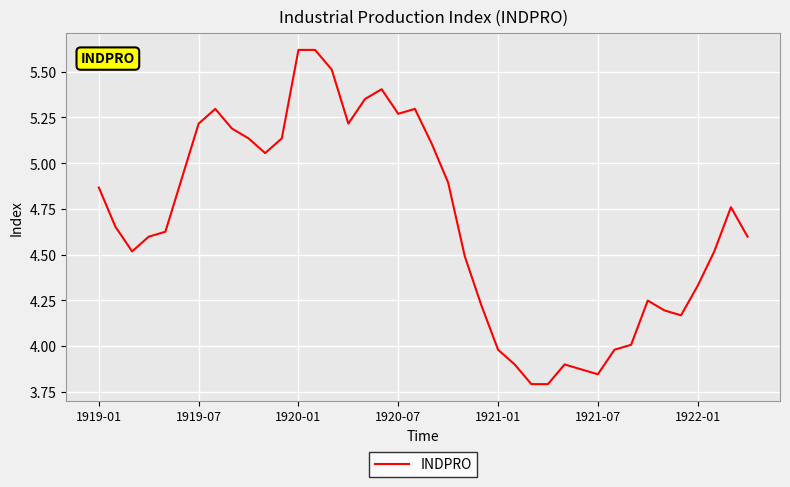

What is the difference between the maximum and minimum values?

1.8